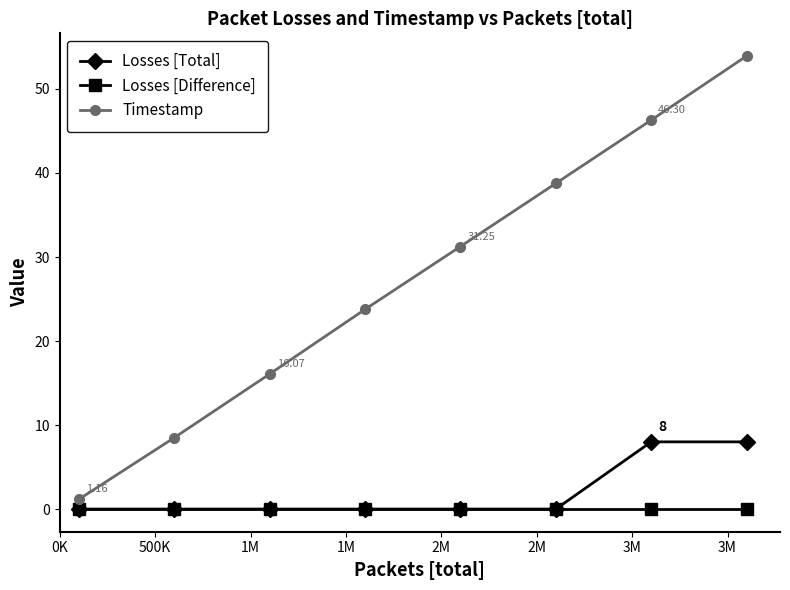

True or false: Timestamp and Losses [Difference] intersect in this chart.

False